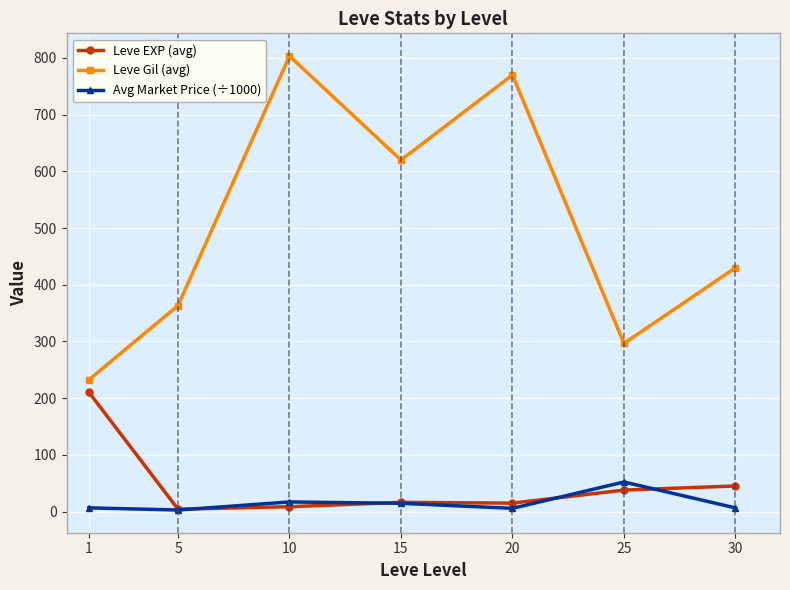

What is the spread (max minus min) of values at 5?

360.5